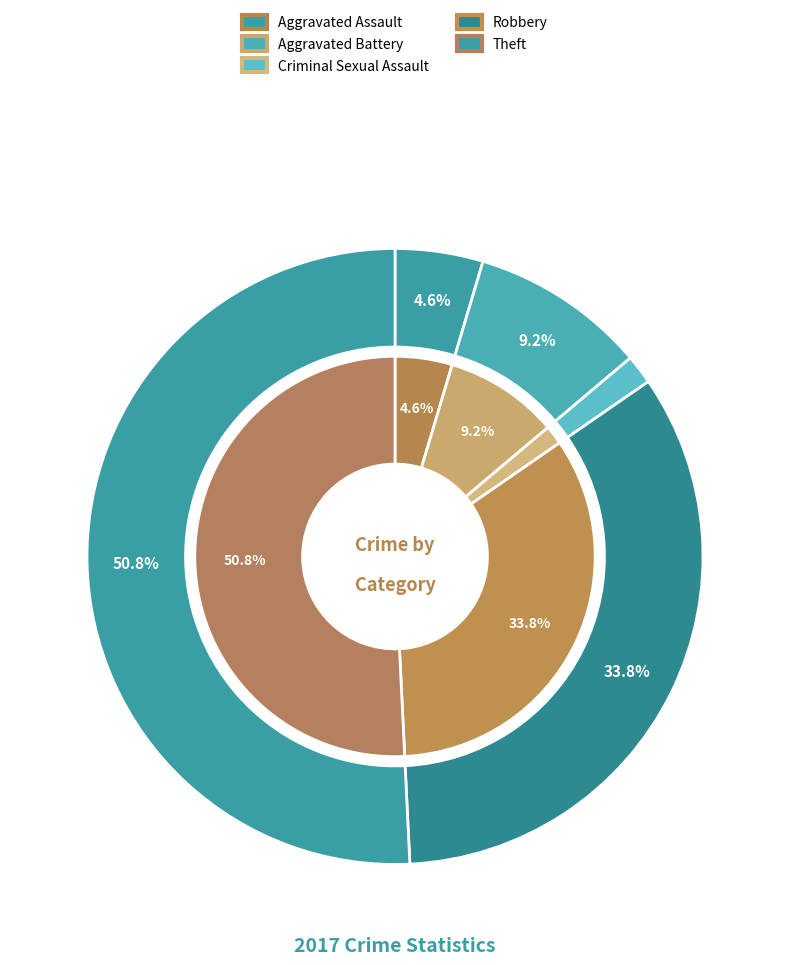

To the nearest percent, what percentage of the pie is 3?

2%